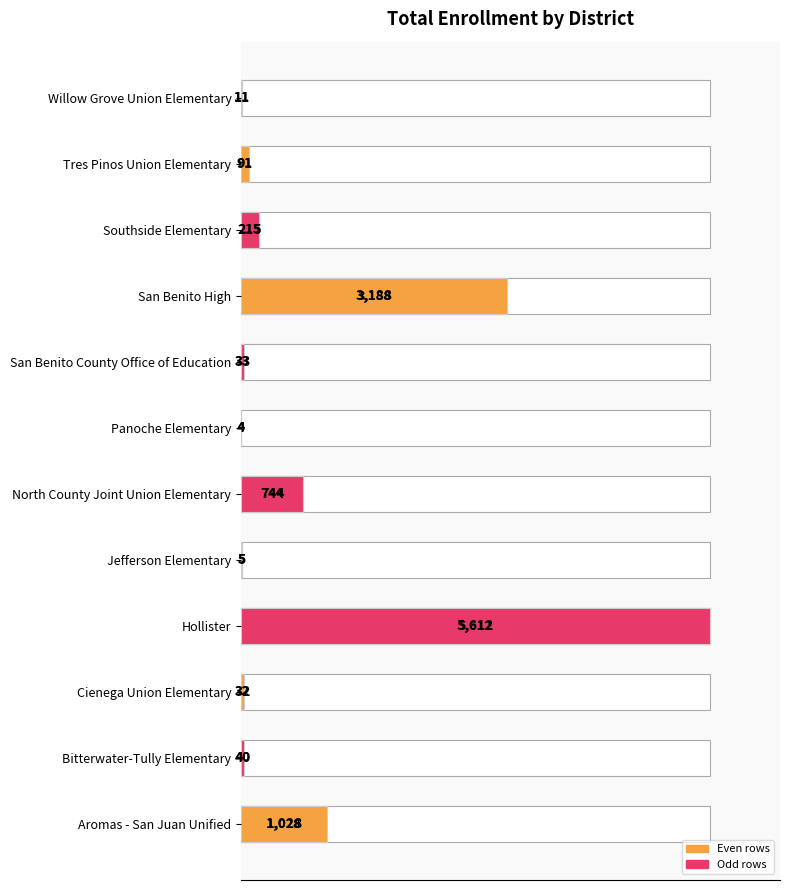

How many categories are shown in the chart?

12